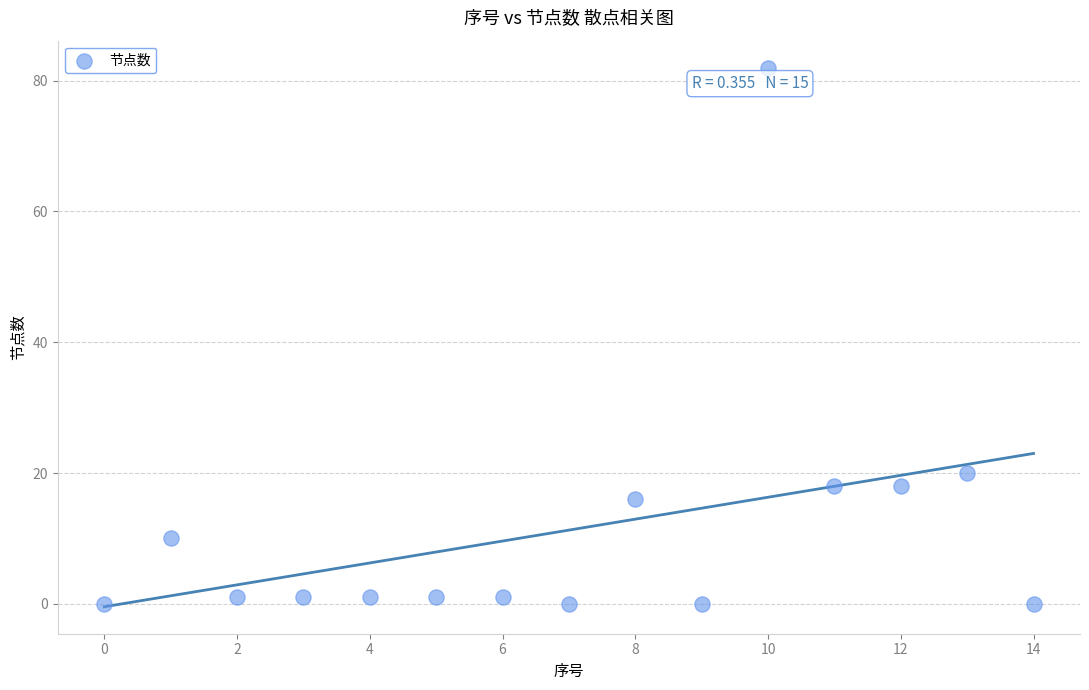

What is the range of Y values (max minus min)?

82